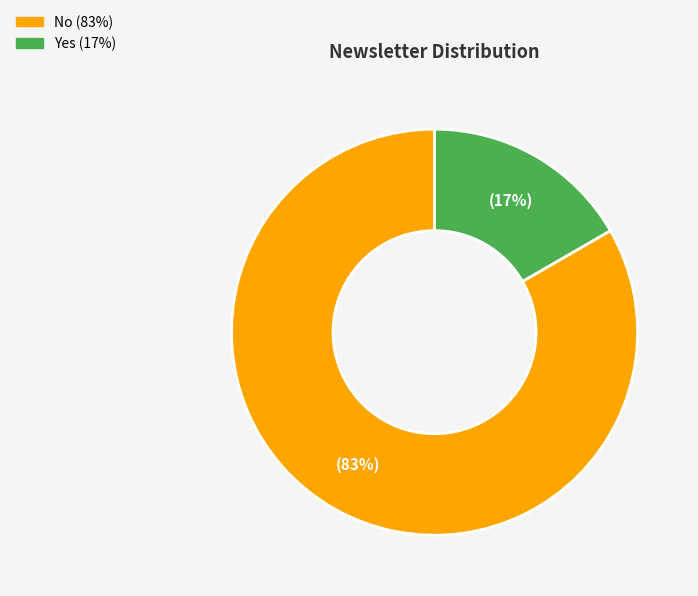

Between No and Yes, which is larger?

No